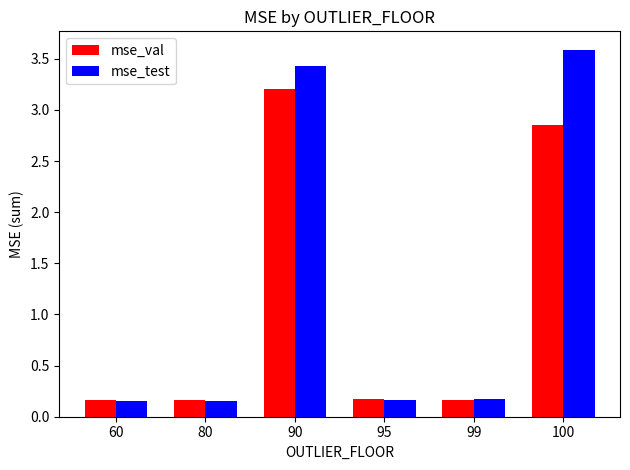

How many groups of bars are there?

6